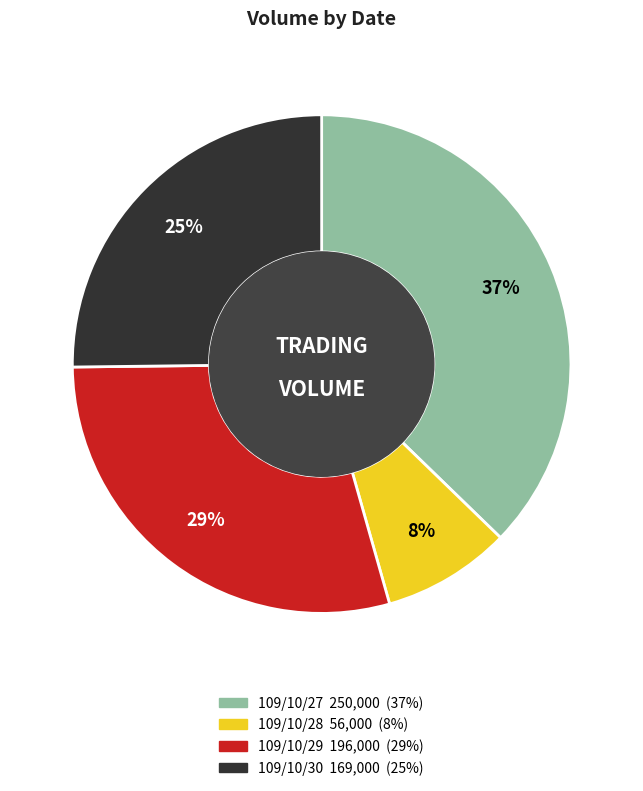

Is it true that 109/10/29 is 29% of the pie?

True